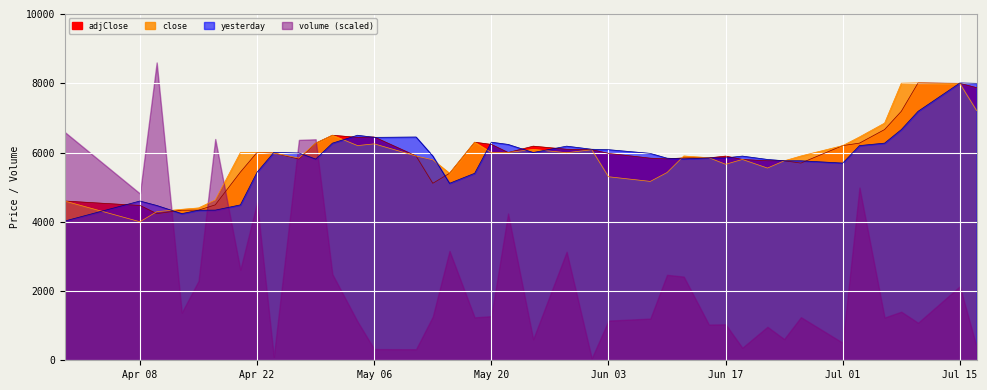

What is the label of the 5th point from the left?

Jun 03